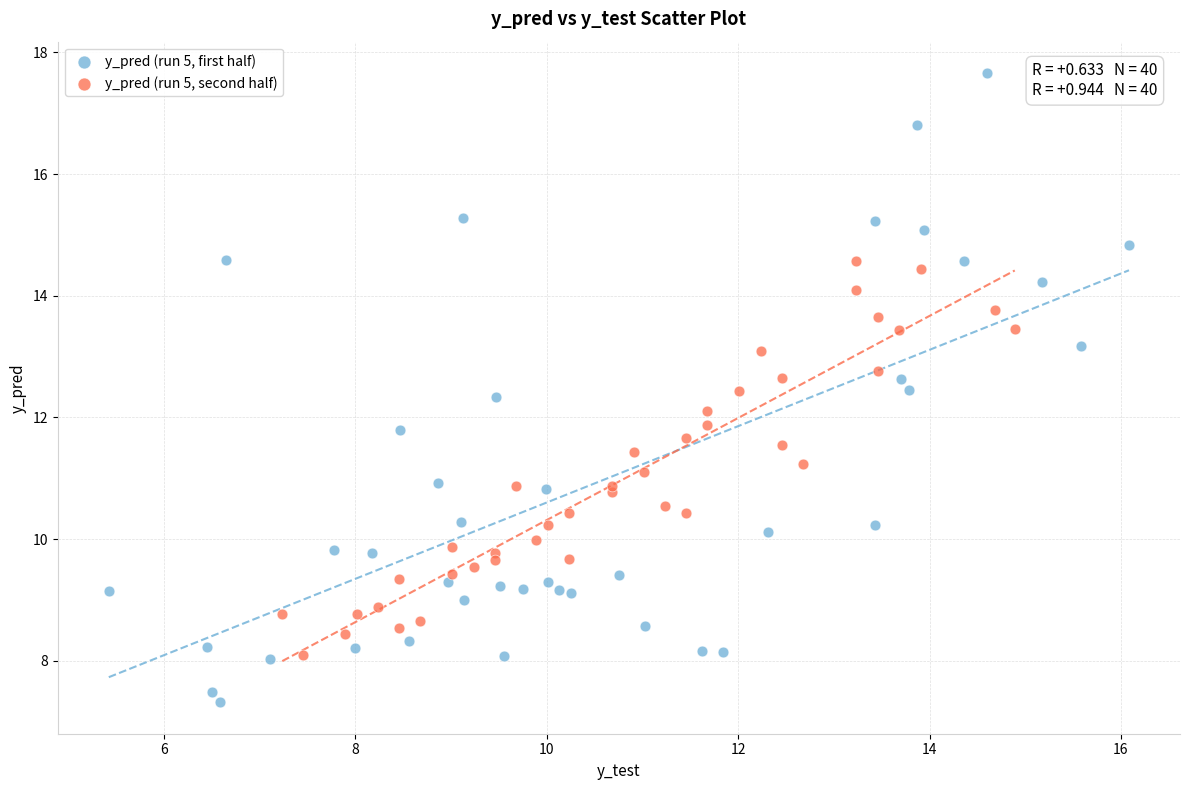

Which series contains the lowest Y value?

y_pred (run 5, first half)